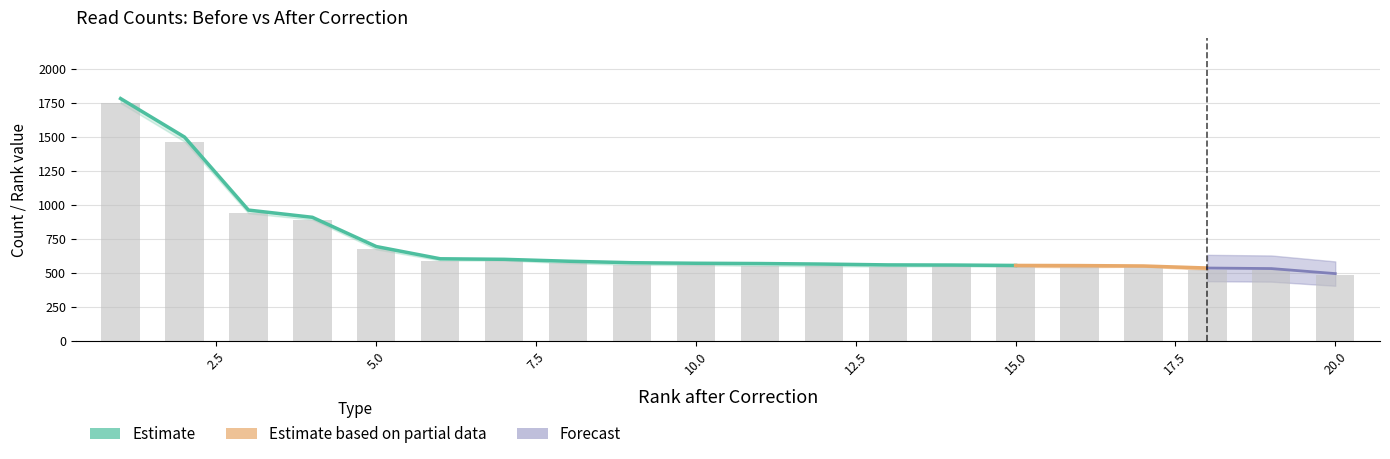

The Count before Correction series shows 676 at 5. True or false?

True